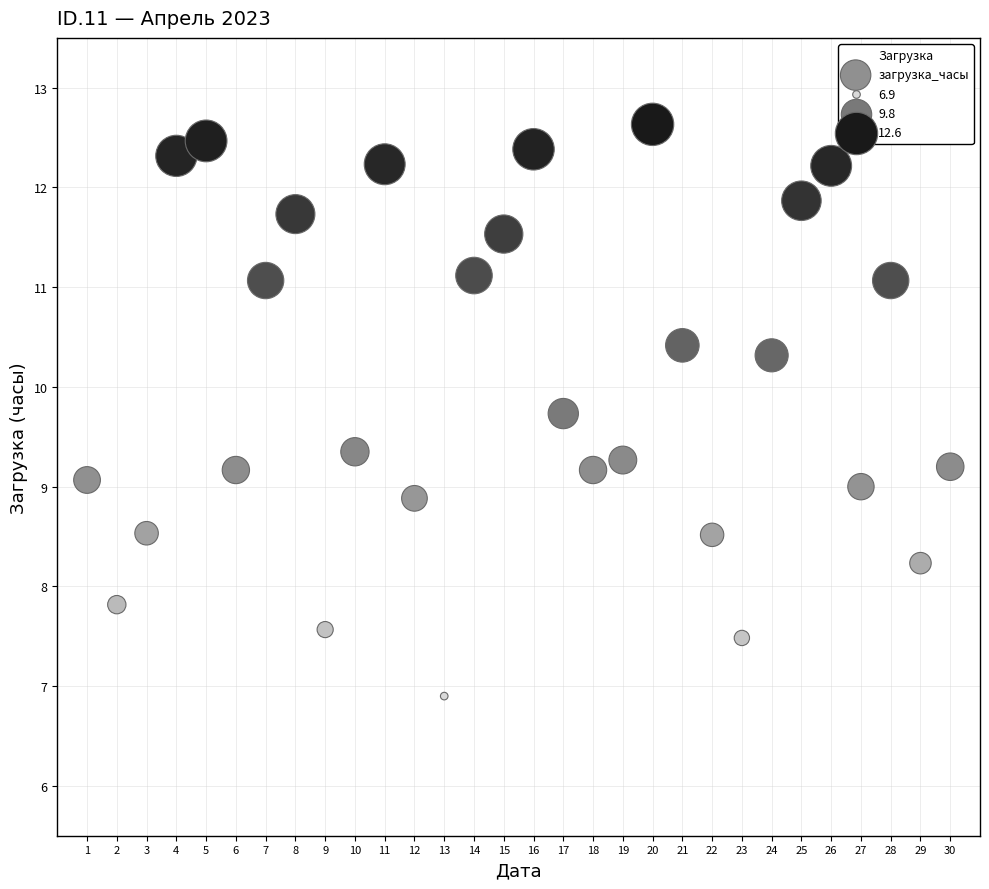

What is the range of Y values (max minus min)?

5.7